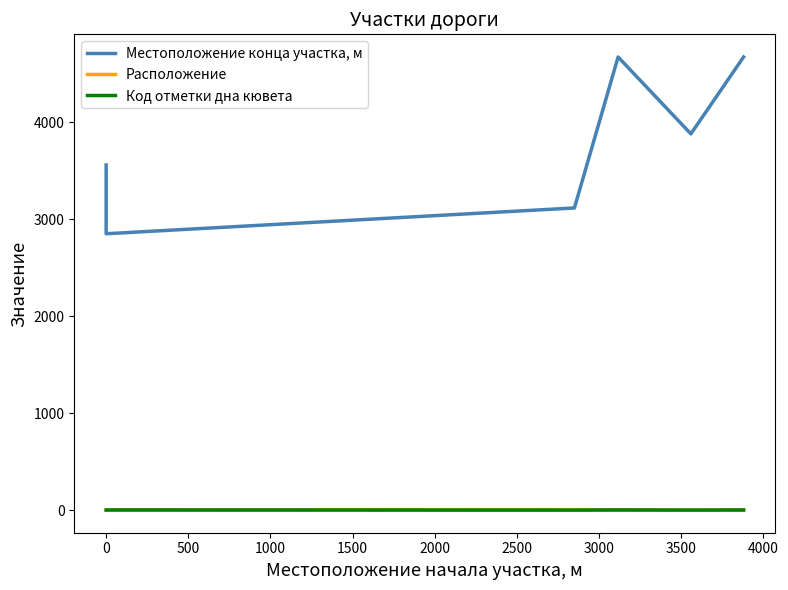

Rank the series at 1000 from highest to lowest value.

Местоположение конца участка, м, Расположение, Код отметки дна кювета